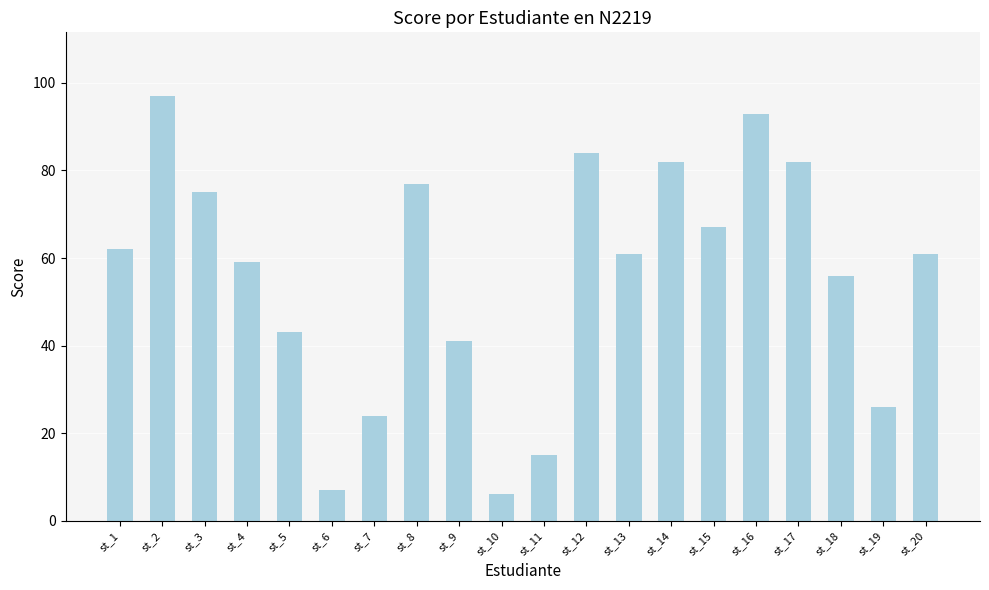

What is the difference between the maximum and minimum values?

91